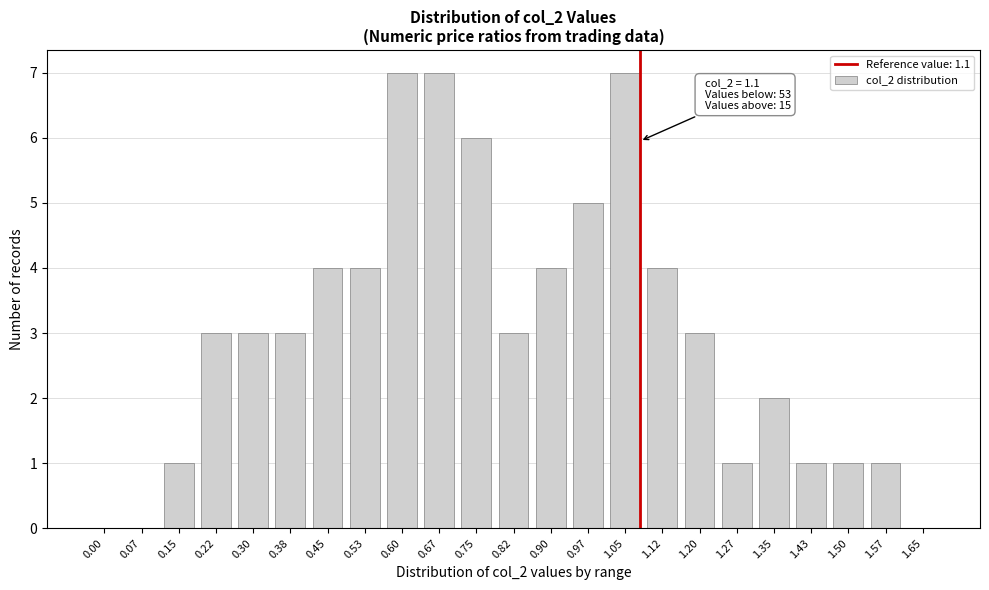

Reading left to right, extract all data points from this chart.

0.00=0	0.07=0	0.15=1	0.22=3	0.30=3	0.38=3	0.45=4	0.53=4	0.60=7	0.67=7	0.75=6	0.82=3	0.90=4	0.97=5	1.05=7	1.12=4	1.20=3	1.27=1	1.35=2	1.43=1	1.50=1	1.57=1	1.65=0